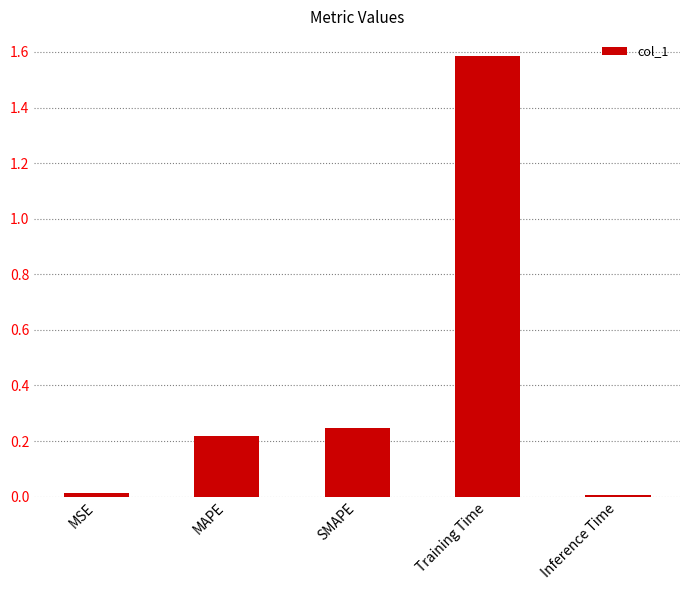

What is the label of the 2nd bar from the right?

Training Time